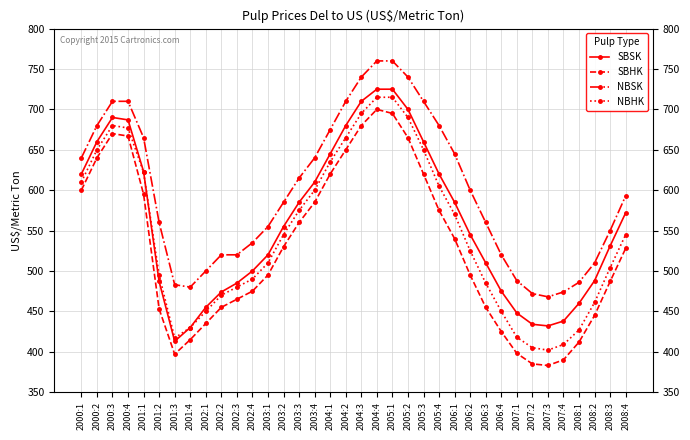

True or false: NBSK has a value of 560 at 2001:2.

True